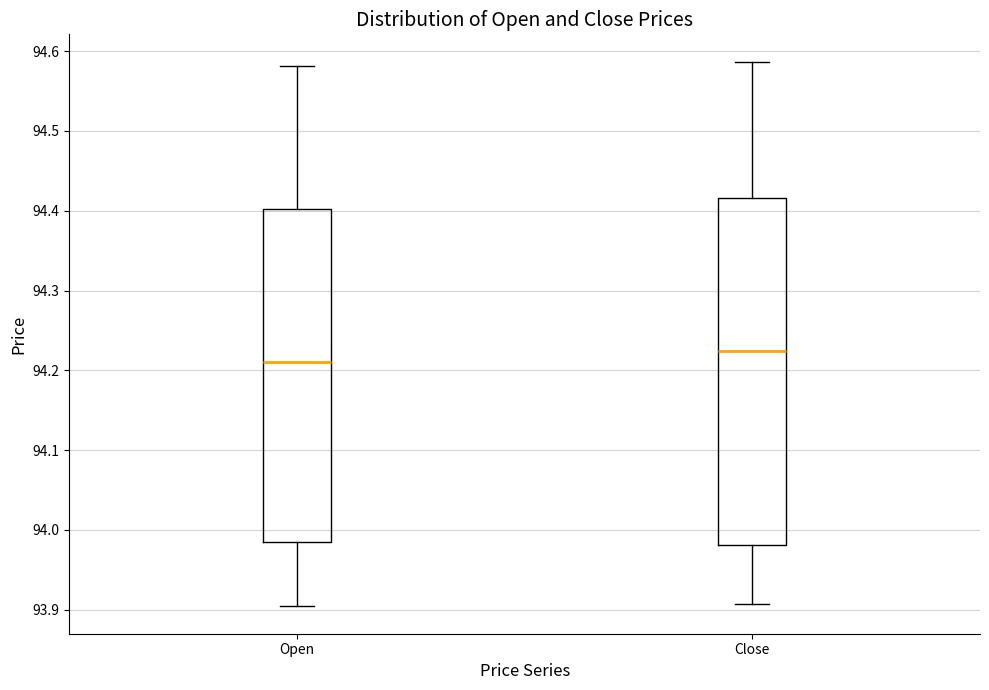

Reading left to right, read every box against the y-axis: the position of its median line, the range the box covers, and the ends of its whiskers. The values are not printed on the chart, so give them approximately, as read against the axis.

Open: median 94.21, box 93.99 to 94.40, whiskers 93.90 to 94.58
Close: median 94.22, box 93.98 to 94.42, whiskers 93.91 to 94.59